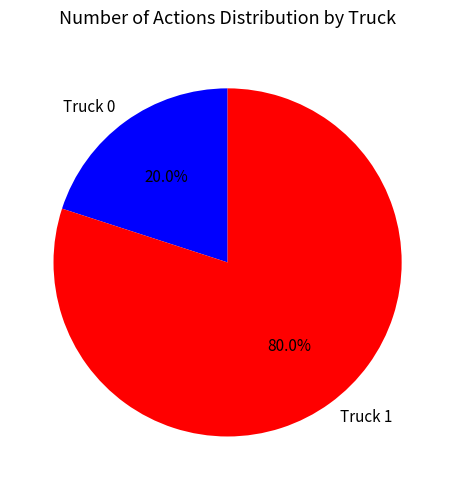

To the nearest percent, what portion does Truck 0 represent?

20%